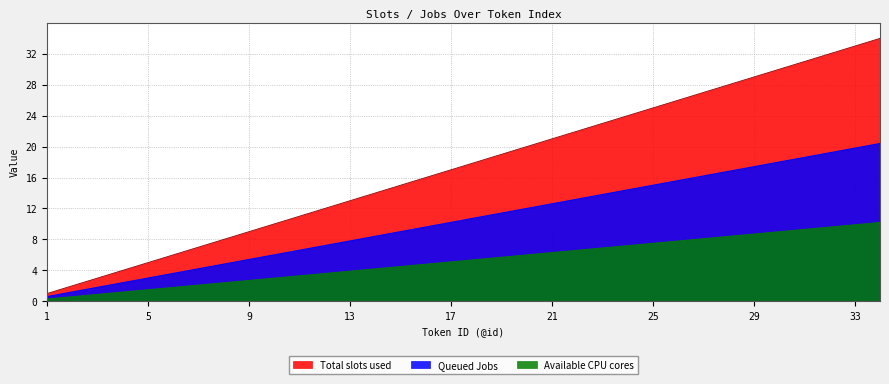

At which category is the sum across all series the highest?

34